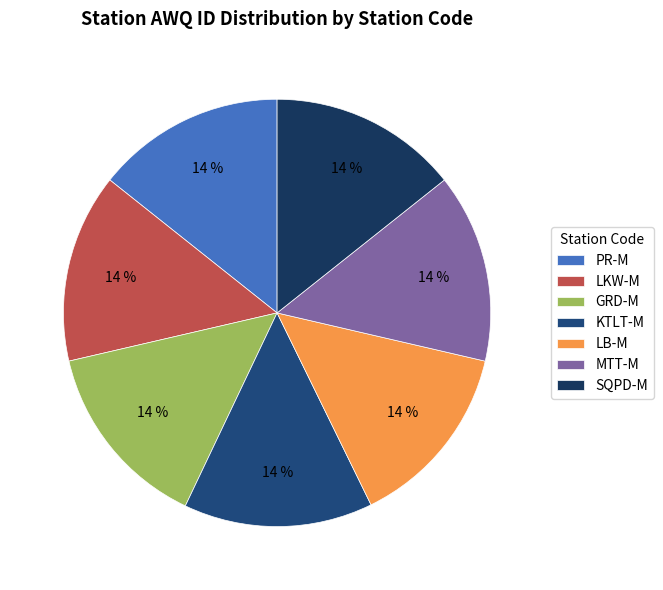

Count the number of slices in the pie.

7